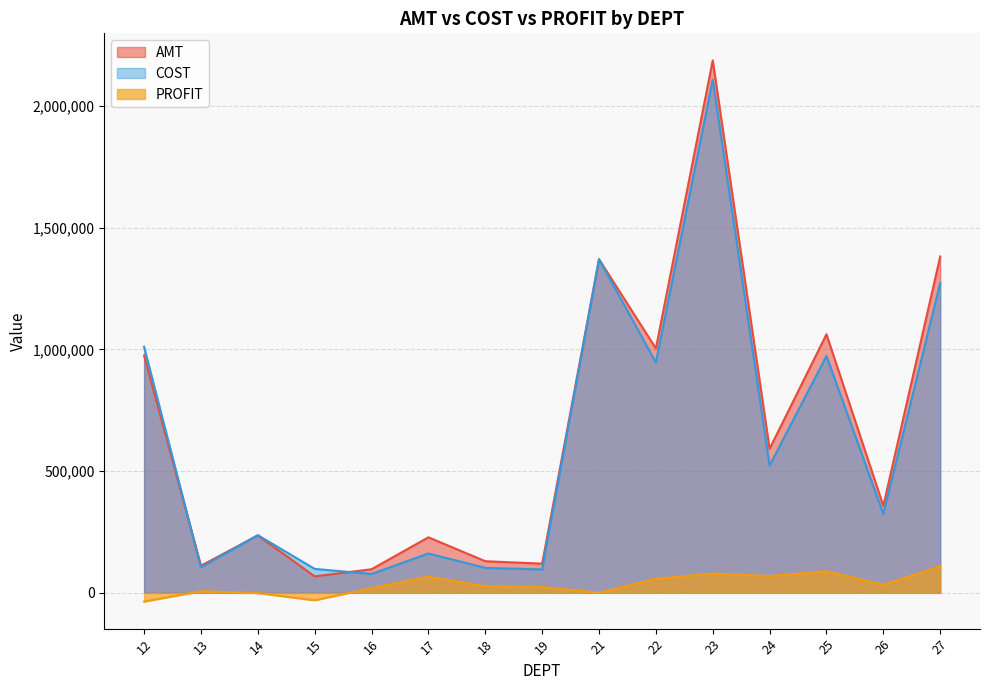

Count the number of categories in the chart.

15